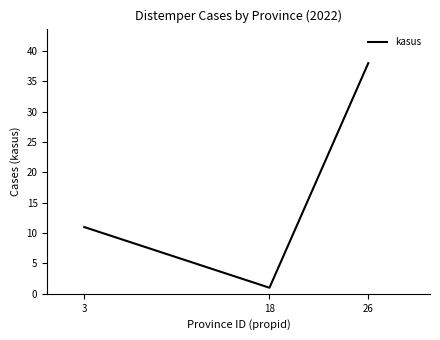

Which has a higher value, 3 or 18?

3